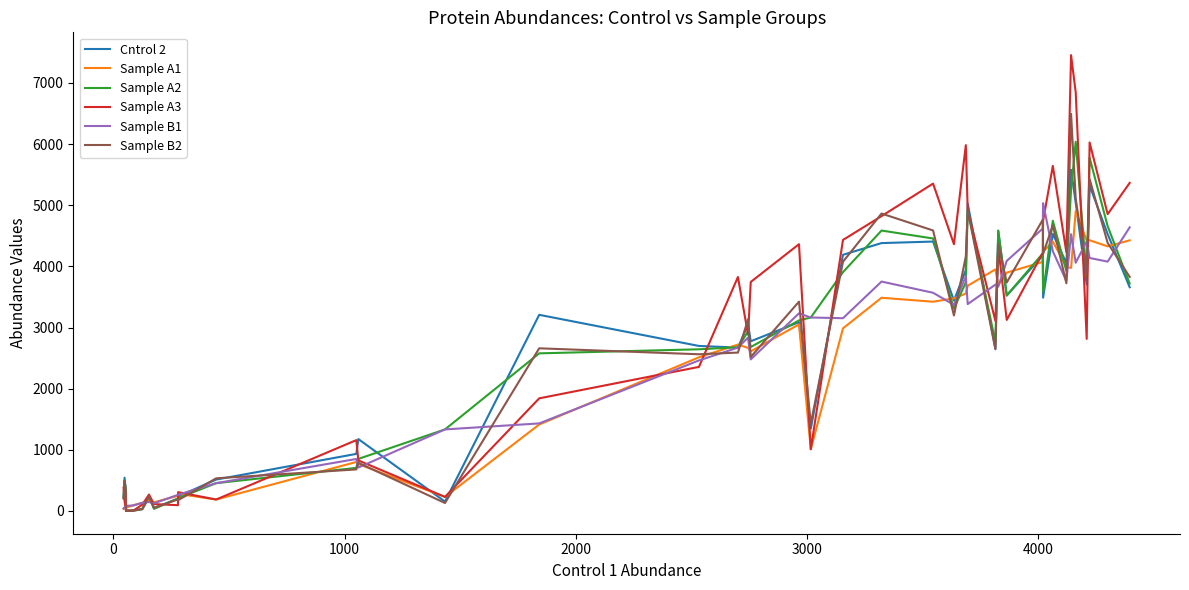

Which series has the largest range (max minus min)?

Sample A3